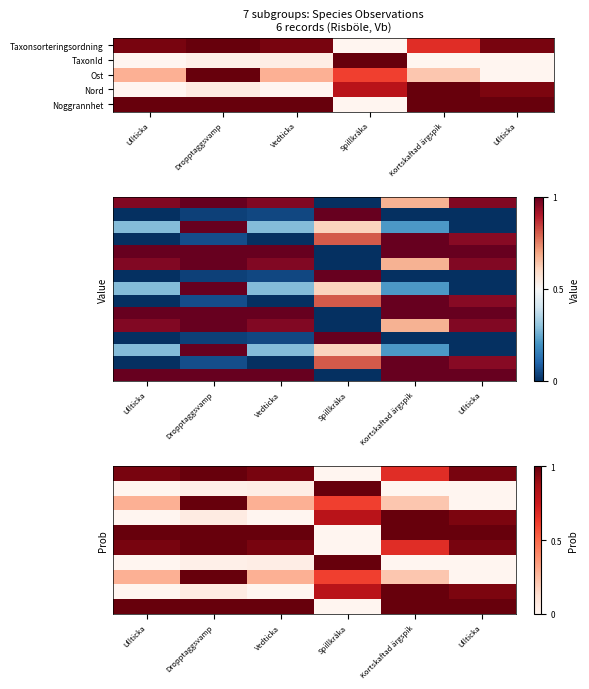

What is the spread (max minus min) of values at Dropptaggsvamp?

1.0